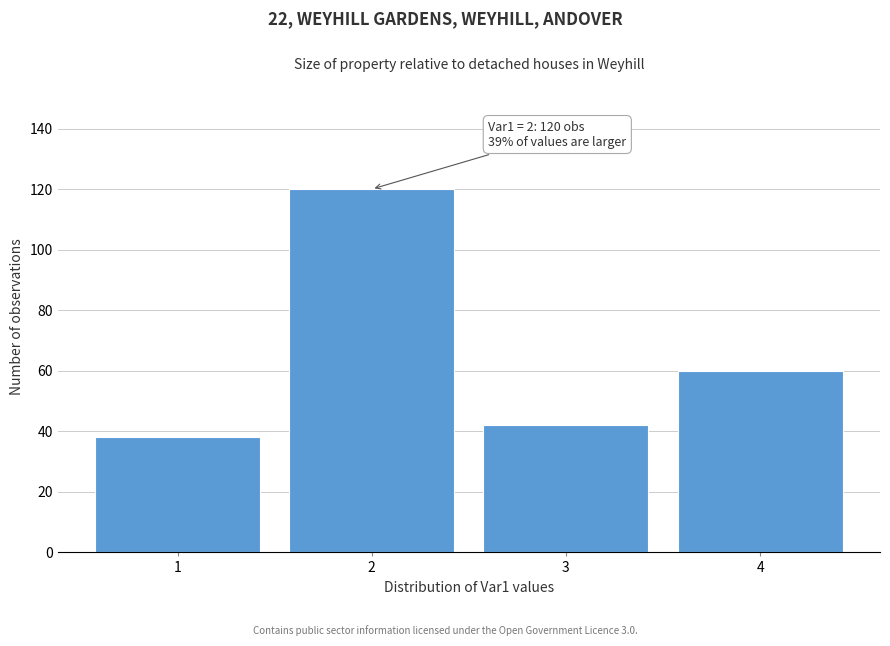

Over which range of the x-axis is the bar tallest?

1.5 to 2.5